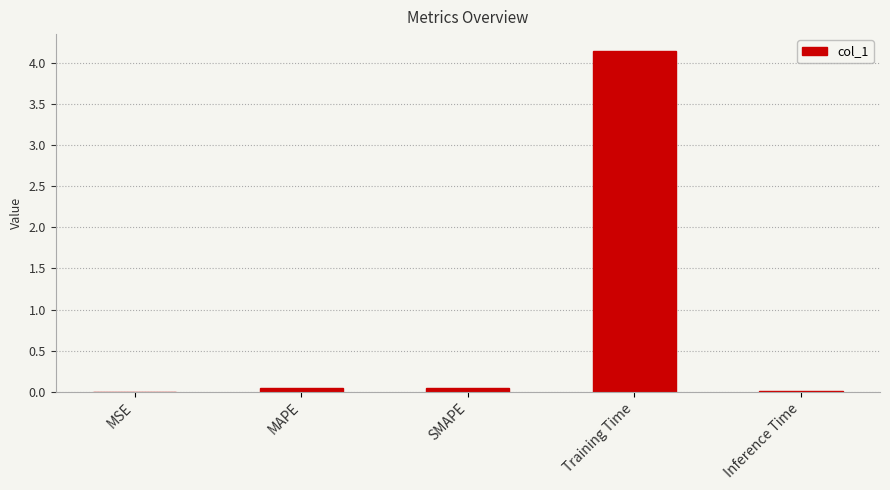

Which has a higher value, Training Time or Inference Time?

Training Time